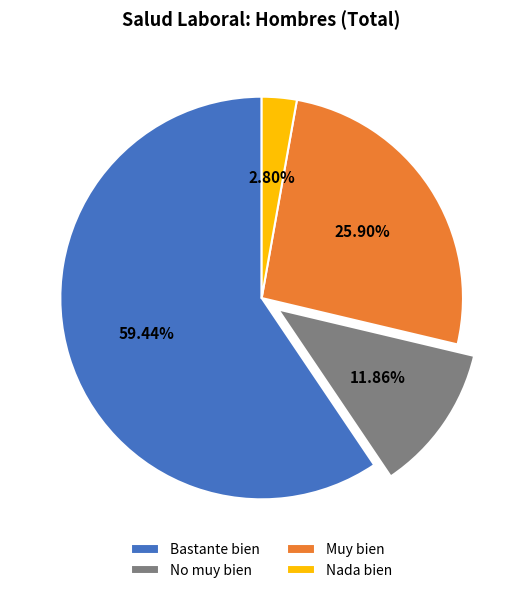

Does any single category account for the majority?

Yes